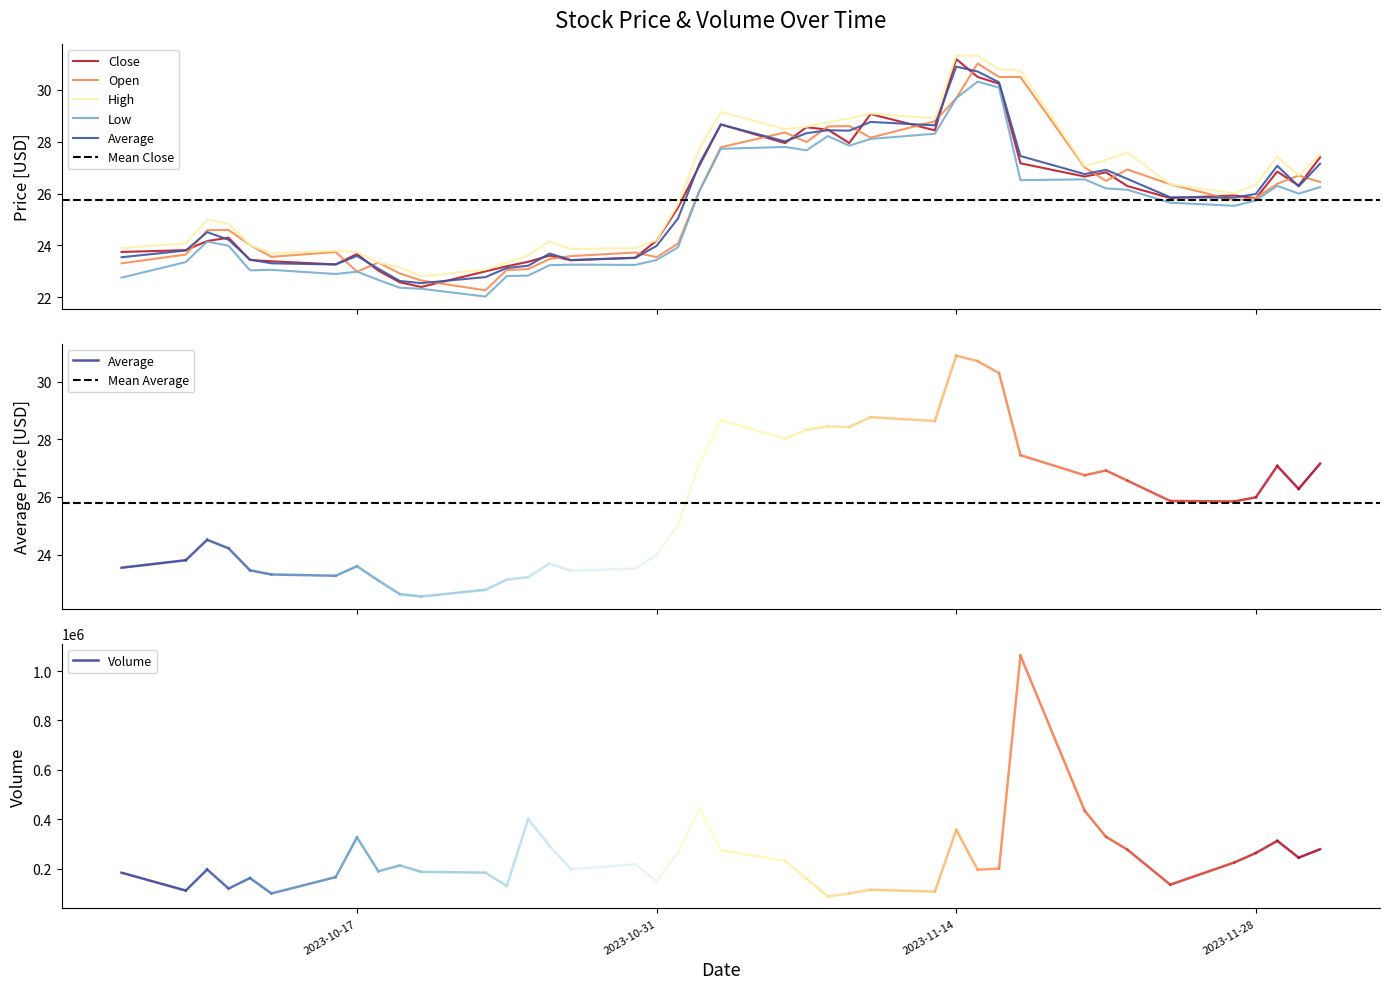

How many data points in low are above 25?

21